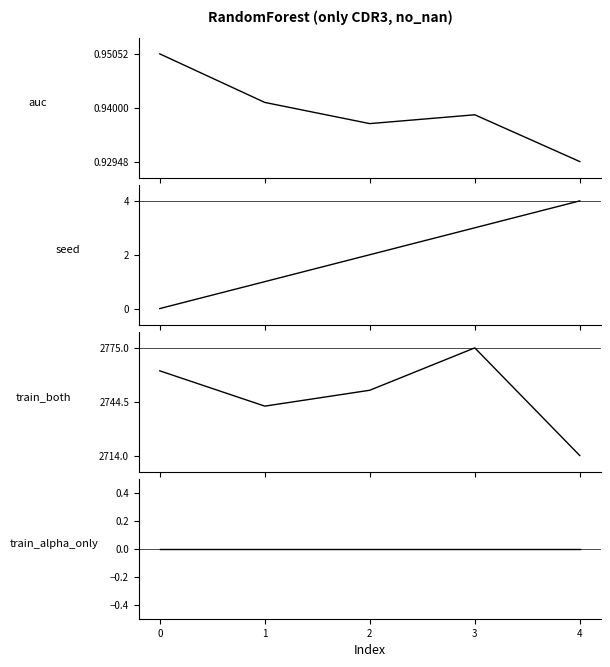

What is the total value across all series at 3?

2778.9